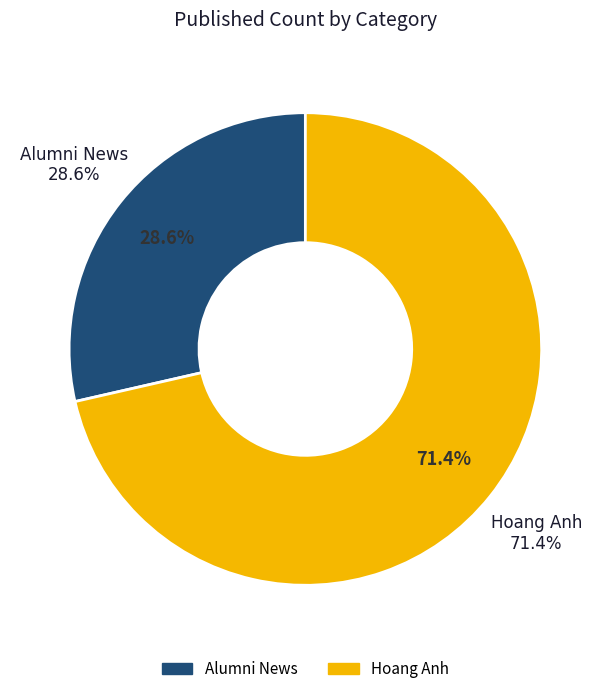

What is the ratio of the value at Alumni News to the value at Hoang Anh?

0.4